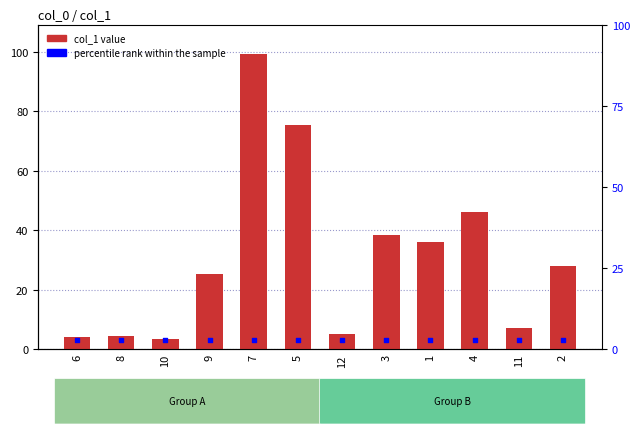

Which series reaches the maximum Y coordinate?

col_1